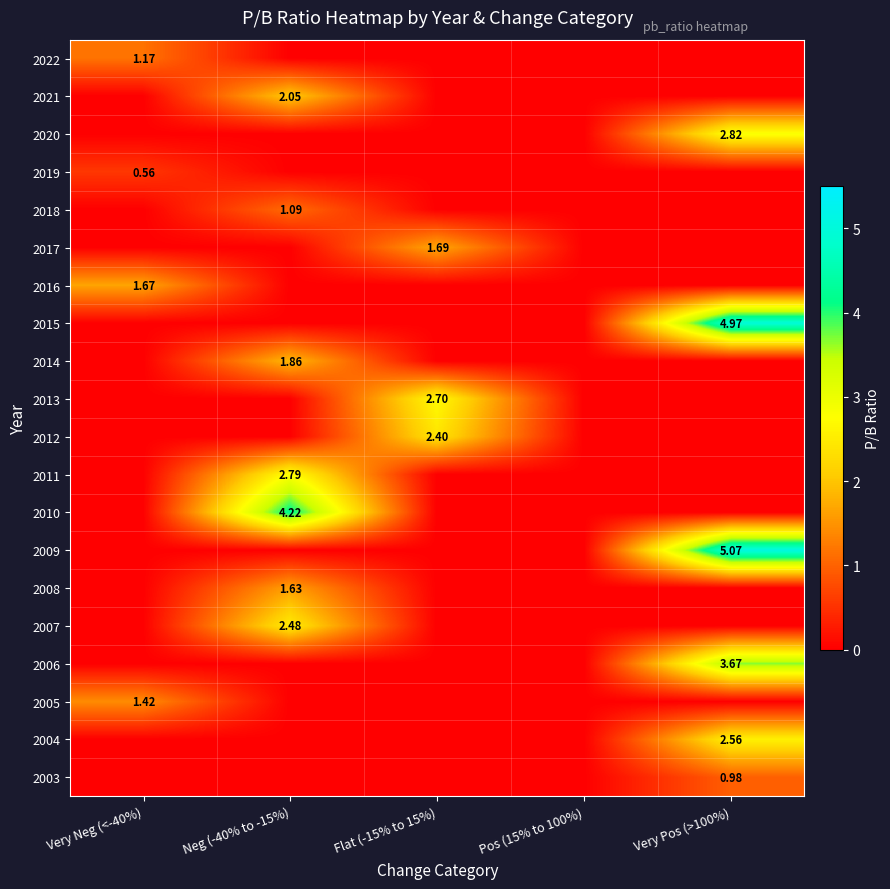

The value of 2008 at Very Pos (>100%) is 1.1. True or false?

False